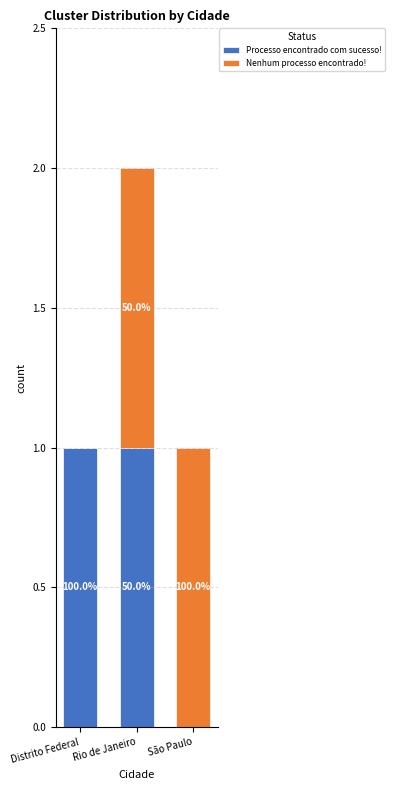

Which series has the largest range (max minus min)?

Processo encontrado com sucesso!